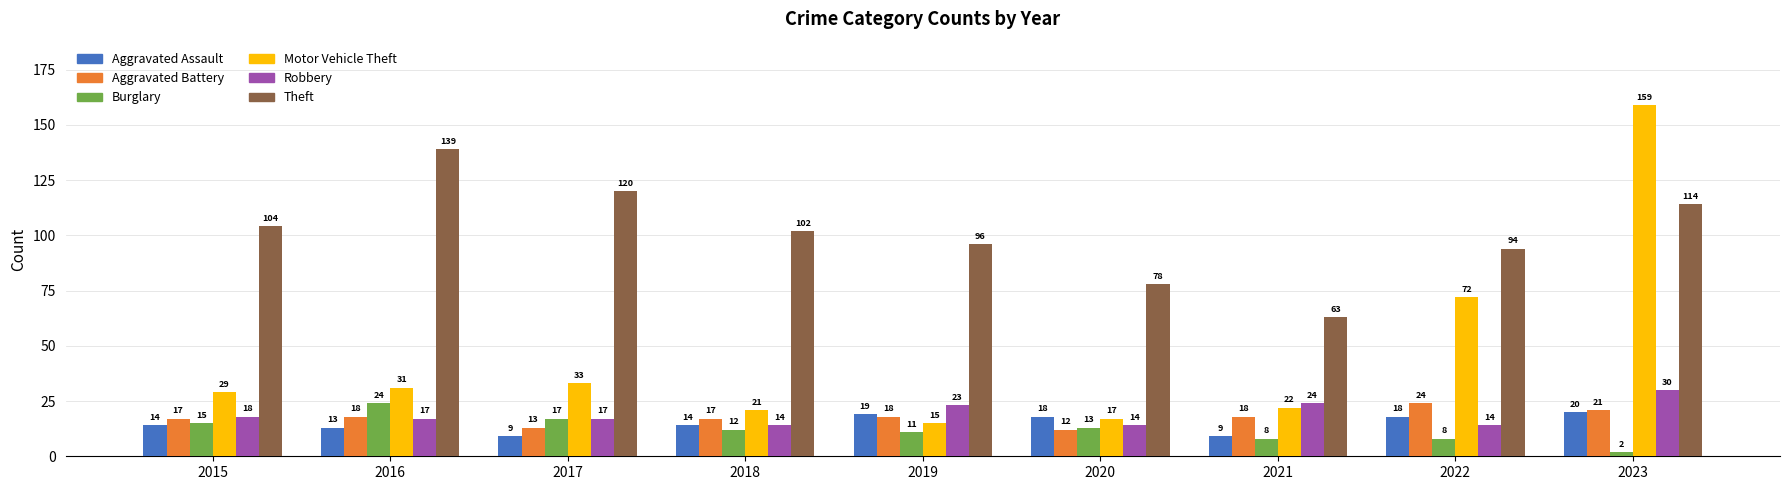

Reading right to left, what are all the values shown in this chart?

Aggravated Assault: 20	18	9	18	19	14	9	13	14
Aggravated Battery: 21	24	18	12	18	17	13	18	17
Burglary: 2	8	8	13	11	12	17	24	15
Motor Vehicle Theft: 159	72	22	17	15	21	33	31	29
Robbery: 30	14	24	14	23	14	17	17	18
Theft: 114	94	63	78	96	102	120	139	104